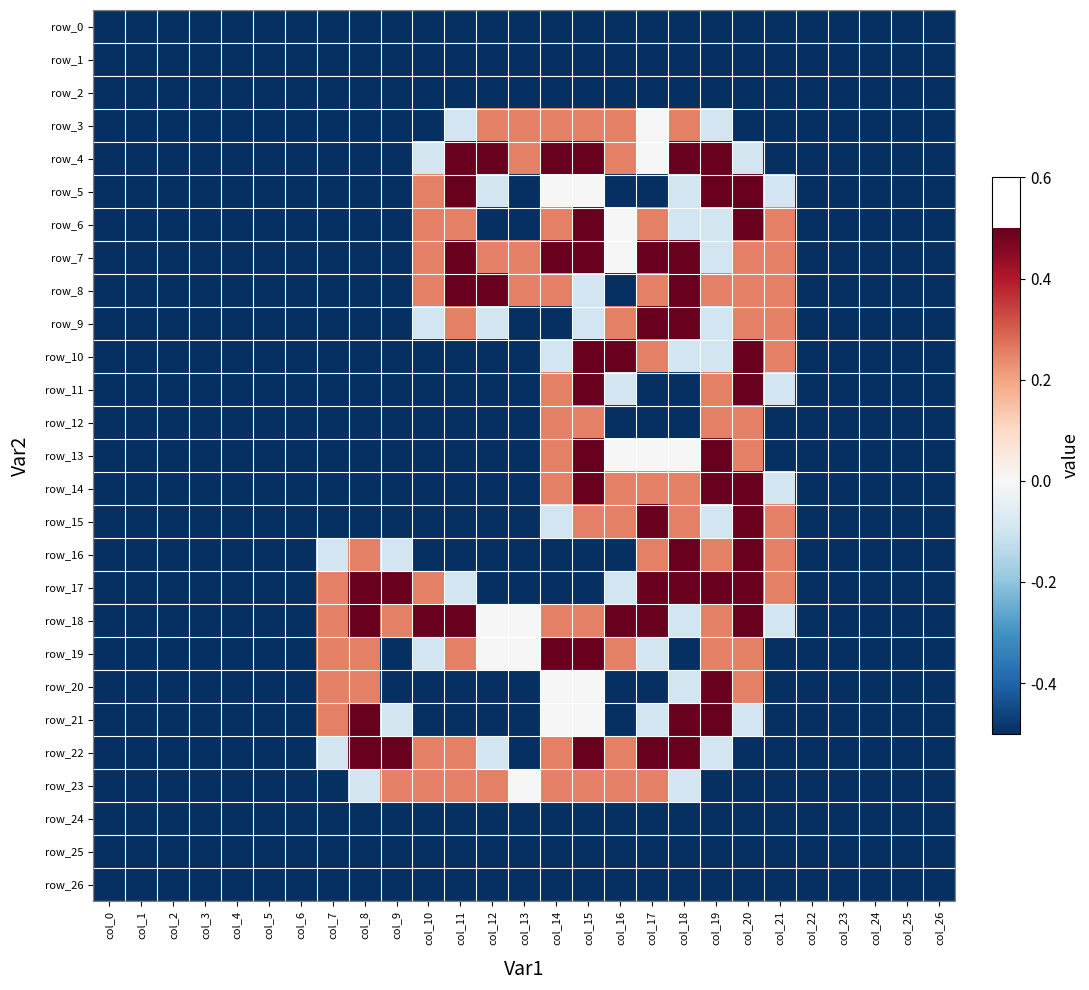

The row_18 series shows 0.0 at col_13. True or false?

True